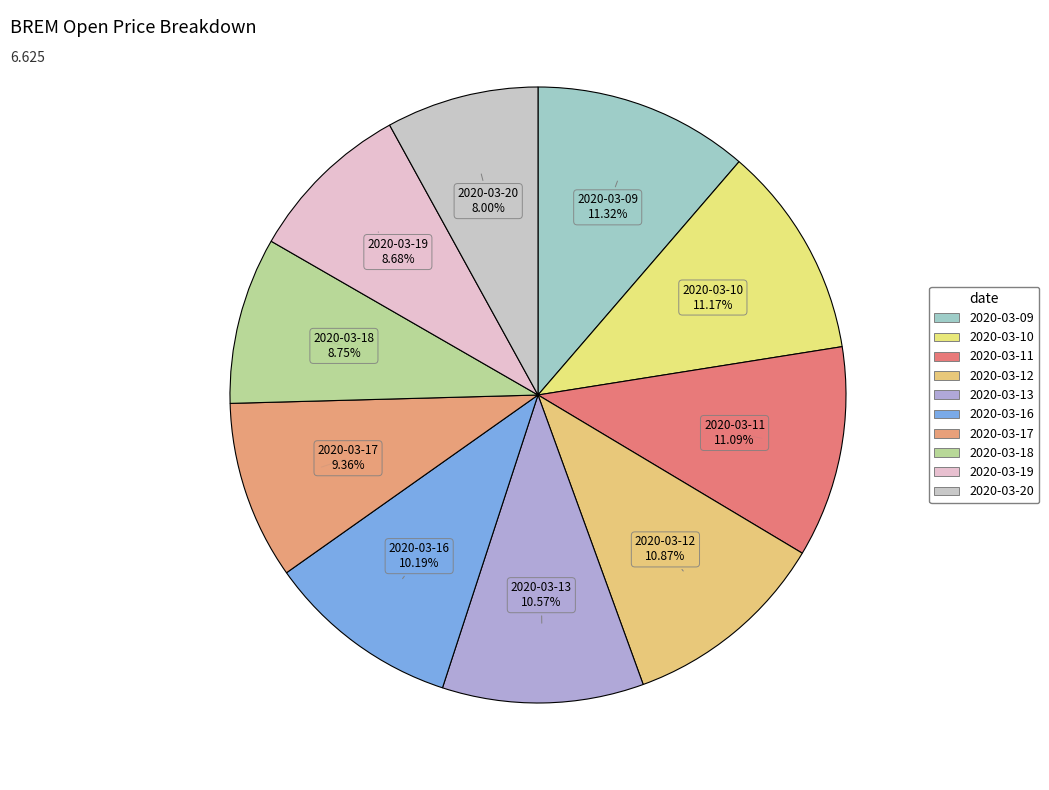

To the nearest percent, what is the average slice percentage?

10%